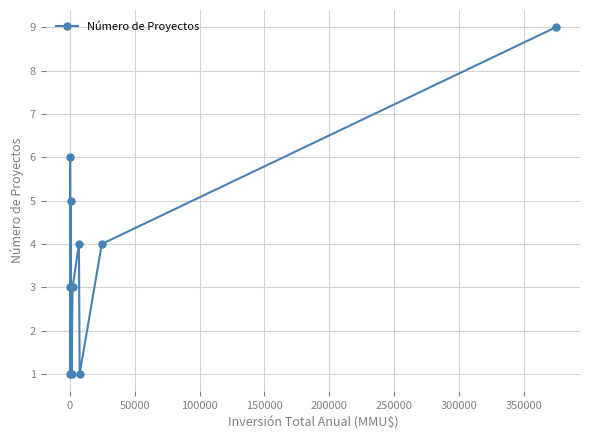

What is the sum of all values?

40